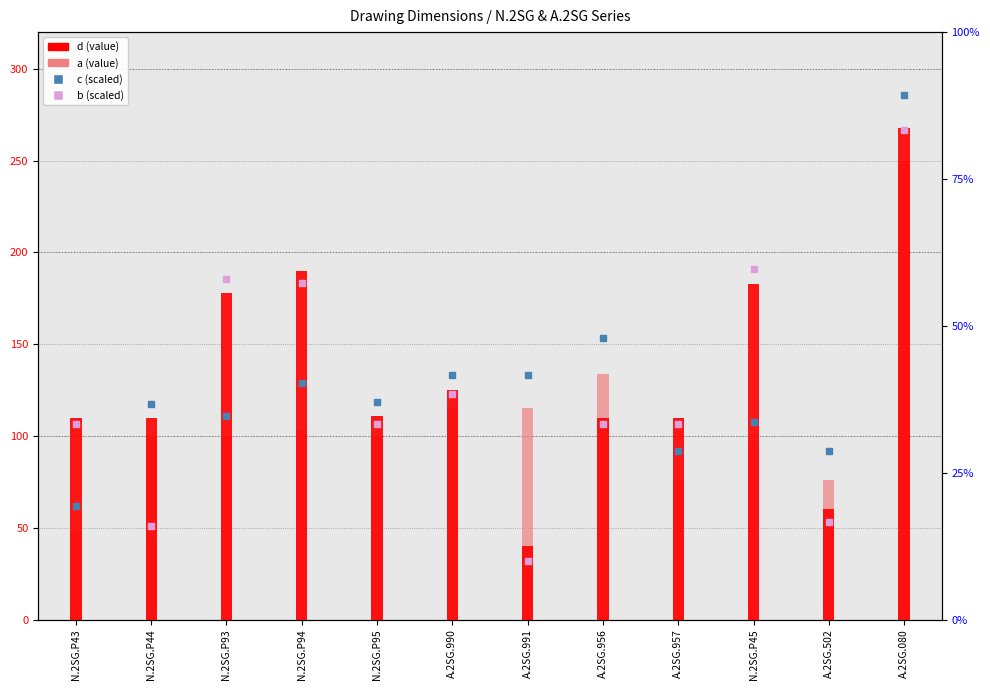

Which series has the largest total across all categories?

d